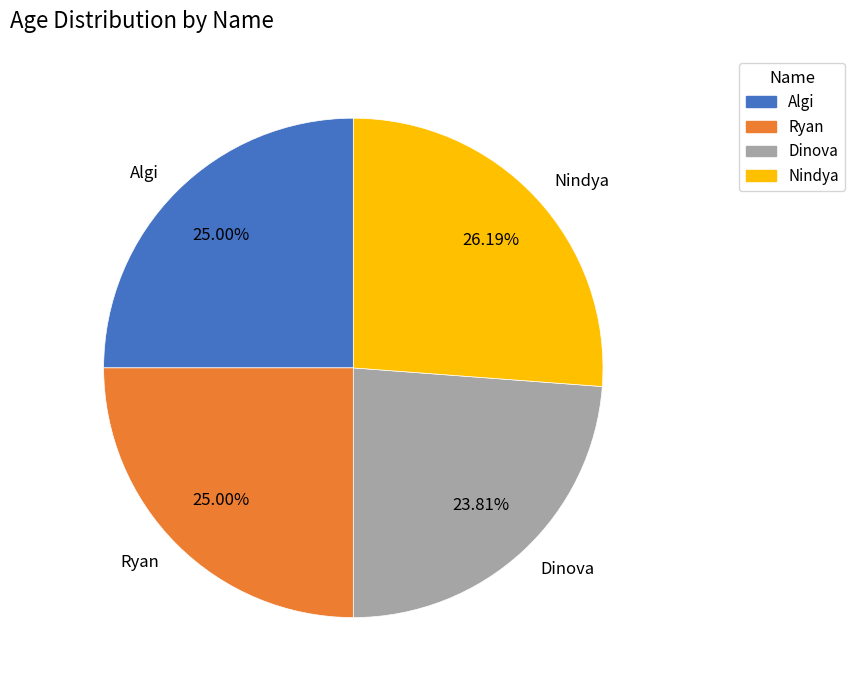

To the nearest percent, what is the combined percentage of Dinova and Nindya?

50%